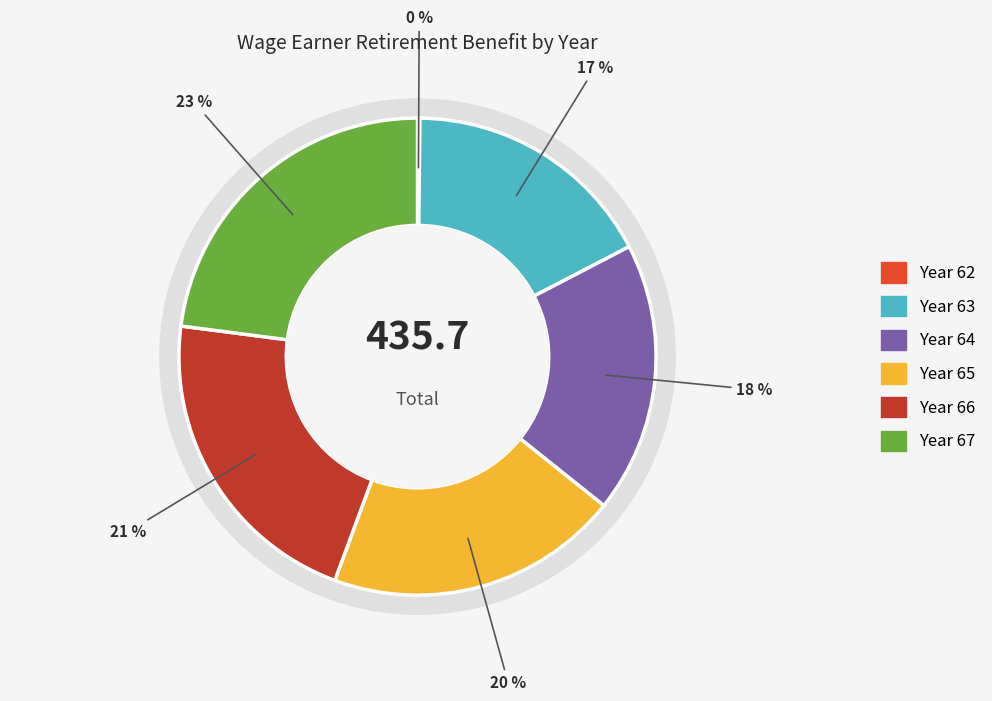

Is 63 the majority of the pie?

No